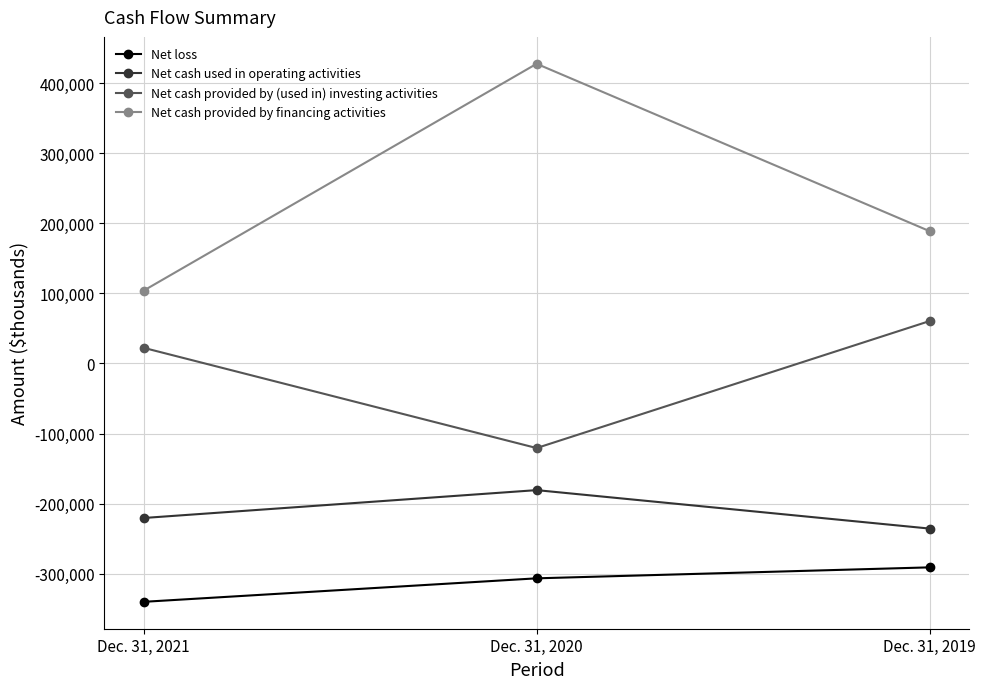

What is the difference between the highest and lowest values at Dec. 31, 2020?

734194